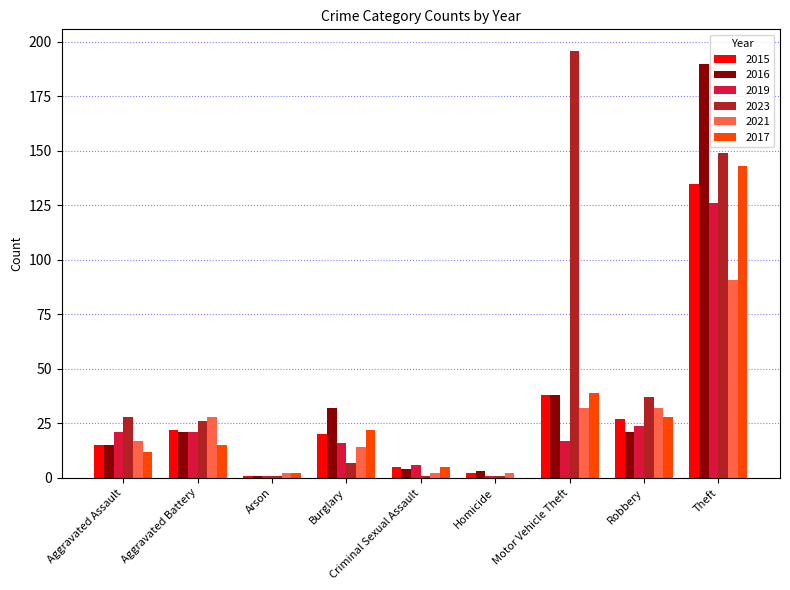

Which series has the largest total across all categories?

2023